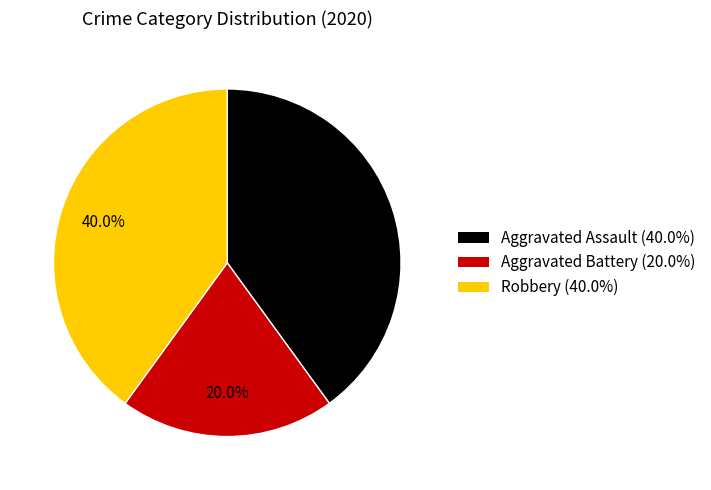

Does any single category account for the majority?

No